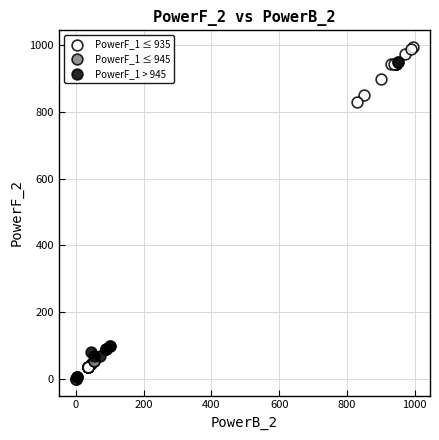

Which series contains the highest Y value?

PowerF_1 ≤ 935